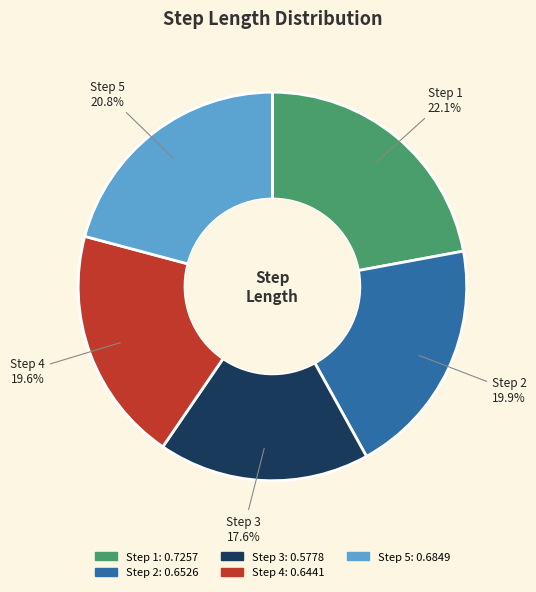

Is there a majority slice in this chart?

No